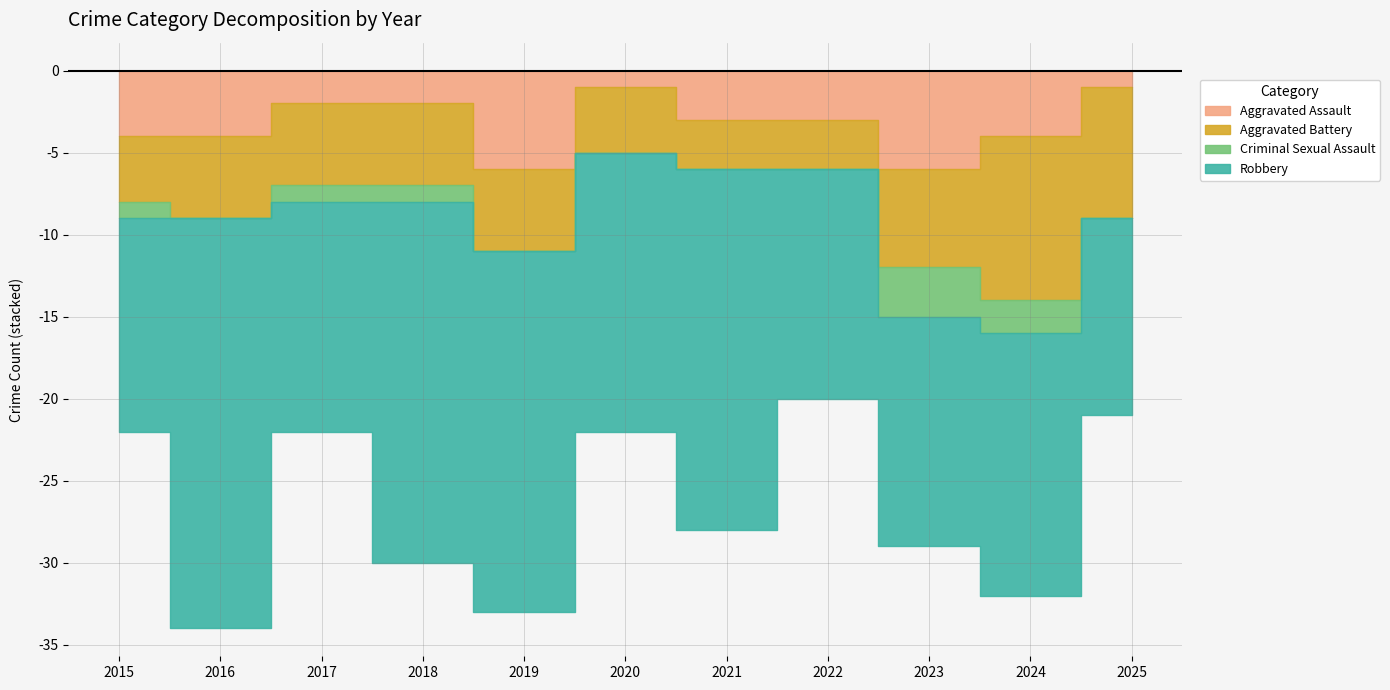

True or false: Aggravated Assault has more than 0 interior local peaks.

True